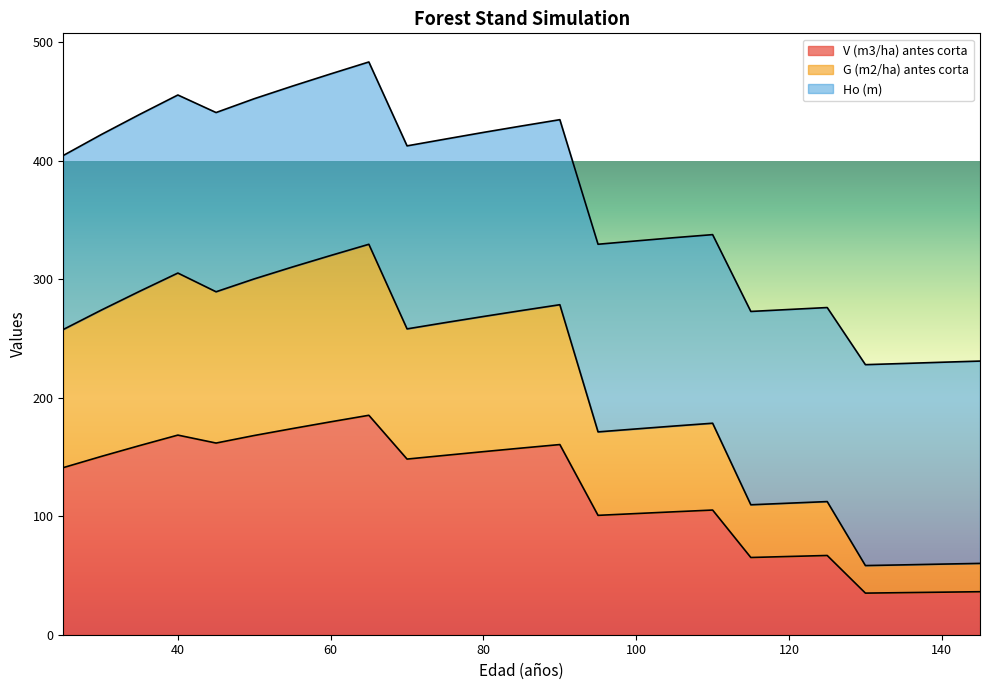

How many interior local valleys does the V (m3/ha) antes corta series have?

5